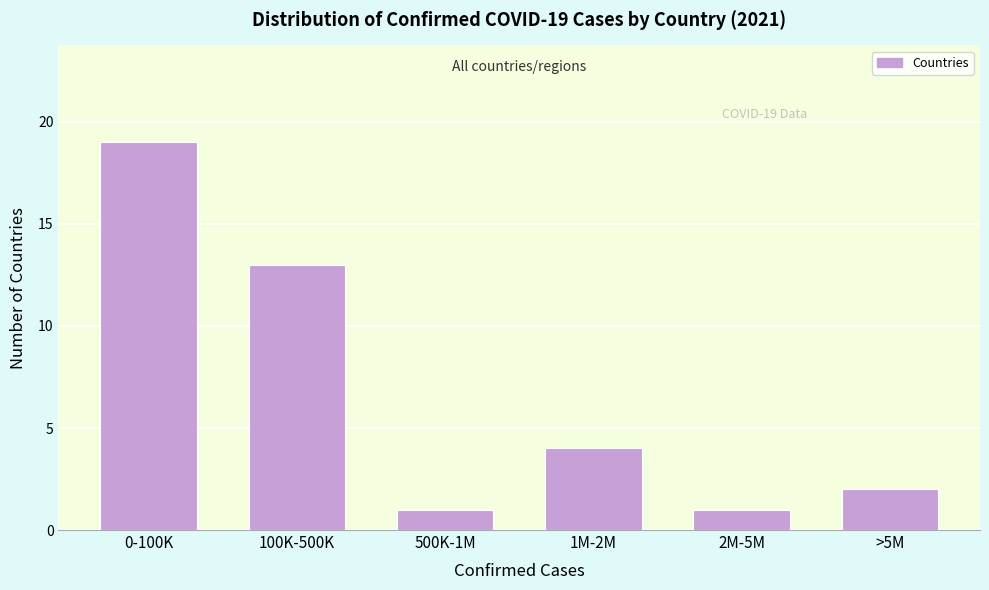

Reading right to left, transcribe all the data shown in this chart.

2	1	4	1	13	19